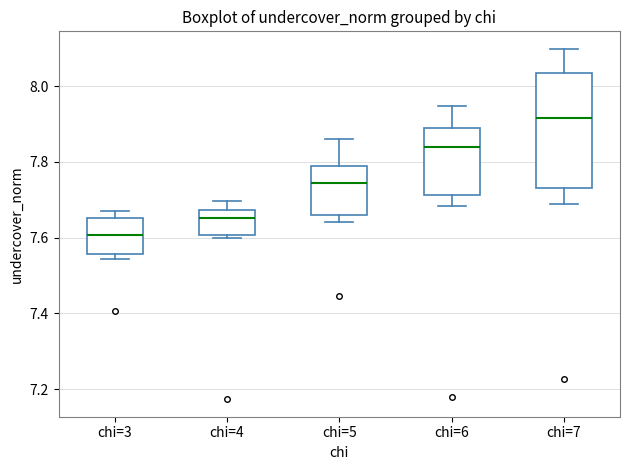

Where is the upper edge of the box for chi=3 on the y-axis? The values are not printed on the chart, so give them approximately, as read against the axis.

7.66